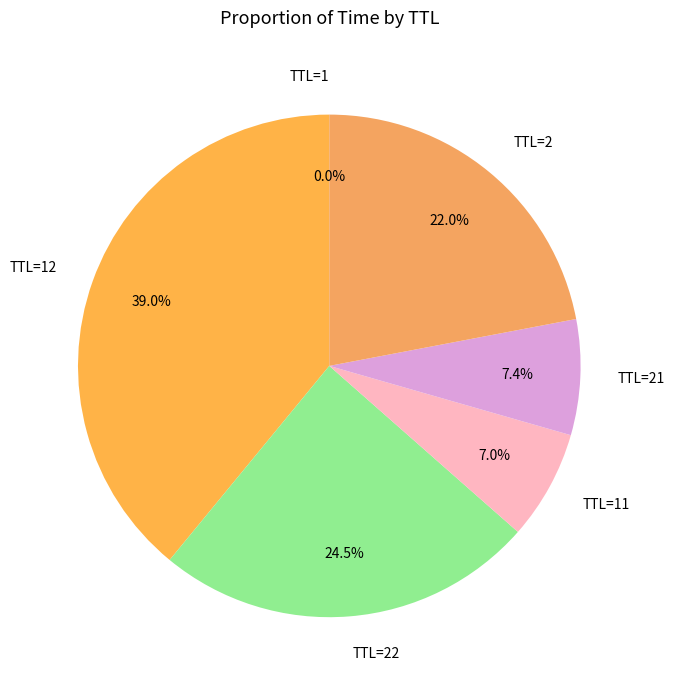

Is there a majority slice in this chart?

No